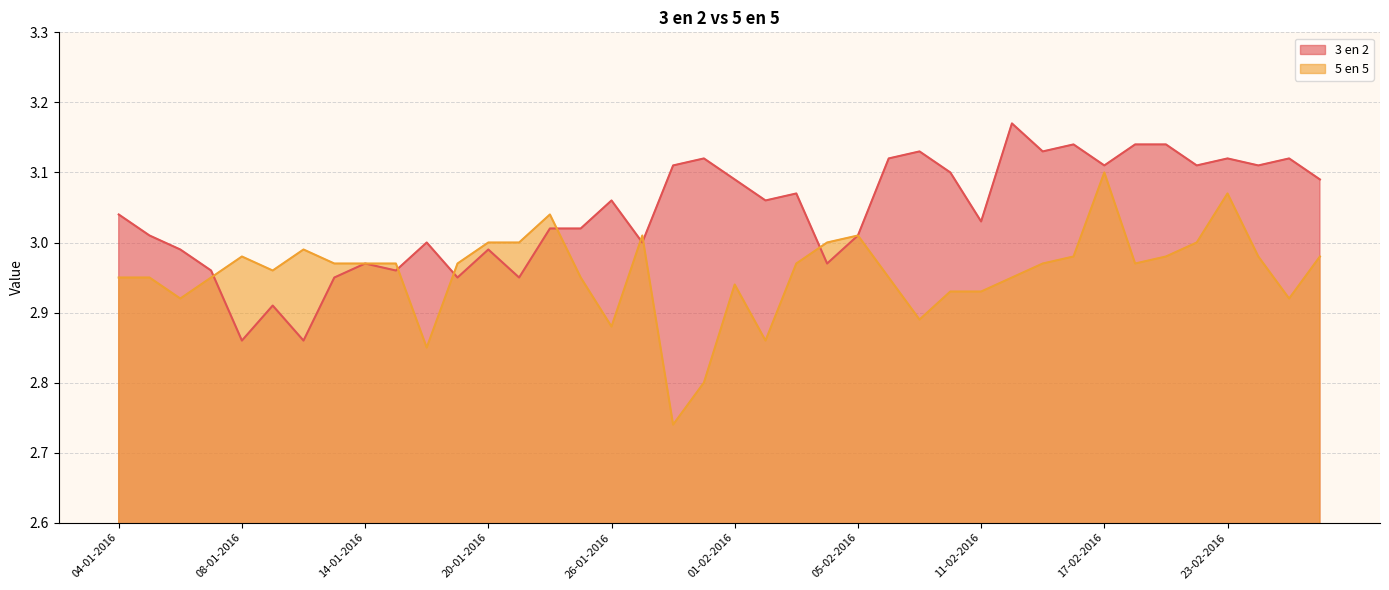

What value does the 5 en 5 series have at 21-01-2016?

3.0